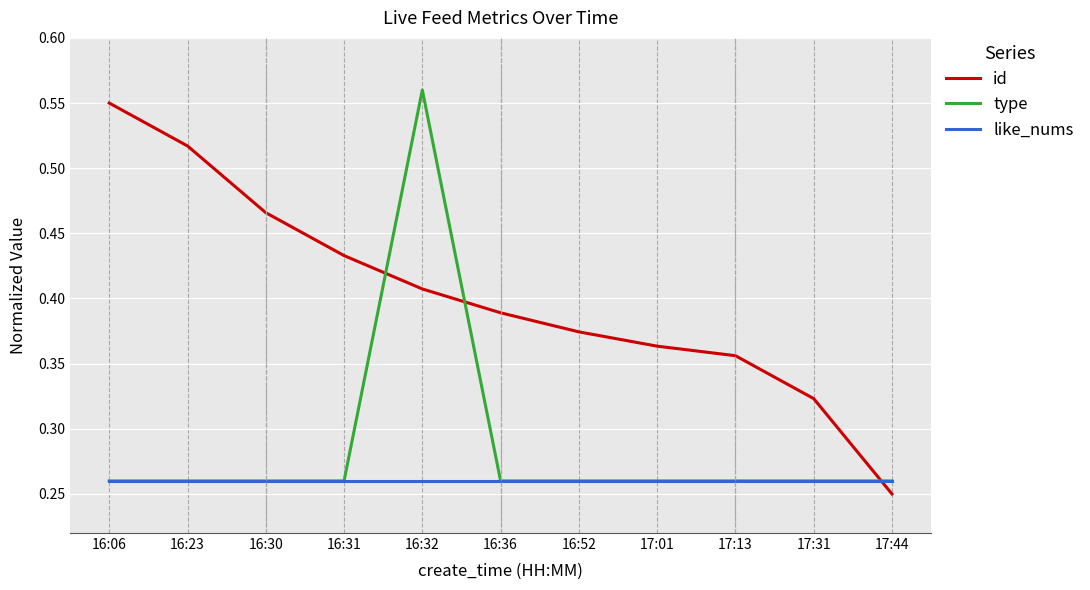

Which label corresponds to the smallest value in the chart?

17:44